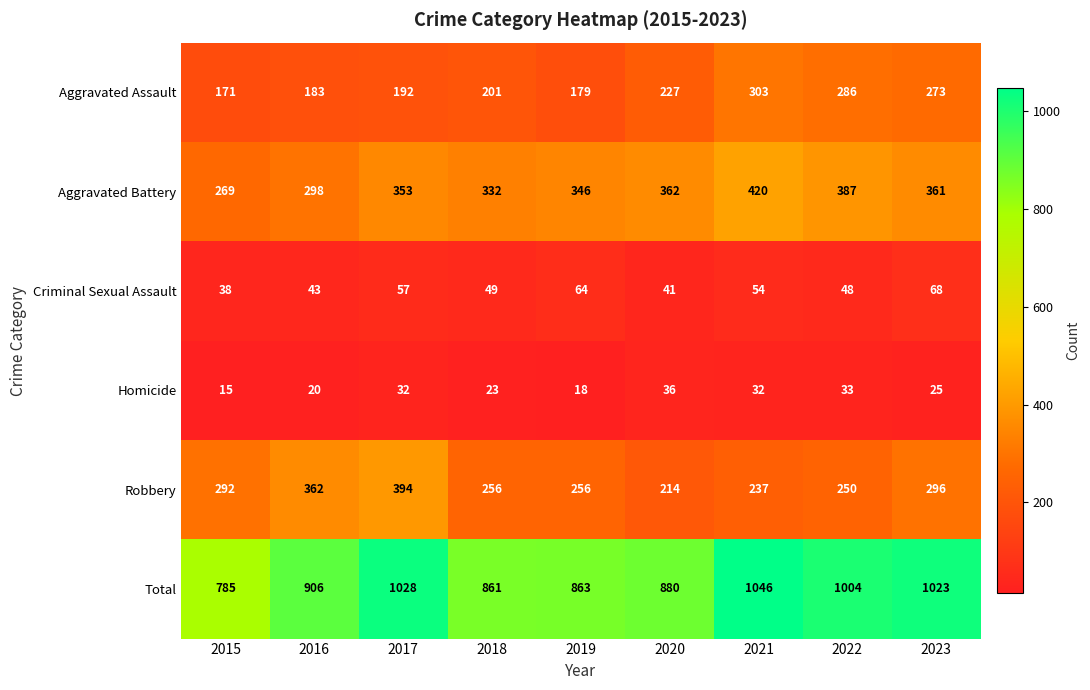

The Aggravated Battery series shows 361 at 2023. True or false?

True